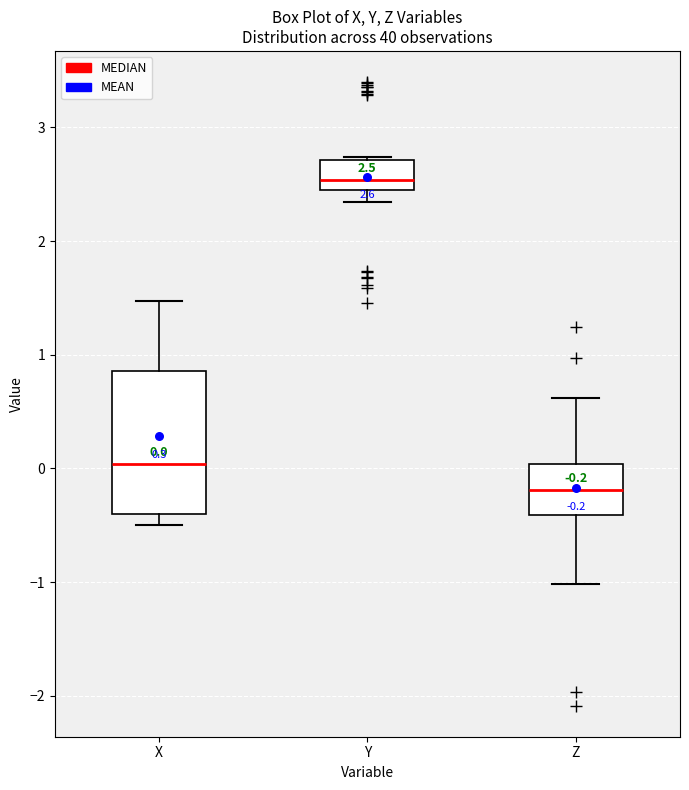

Which box is the tallest, from its lower edge to its upper edge?

X